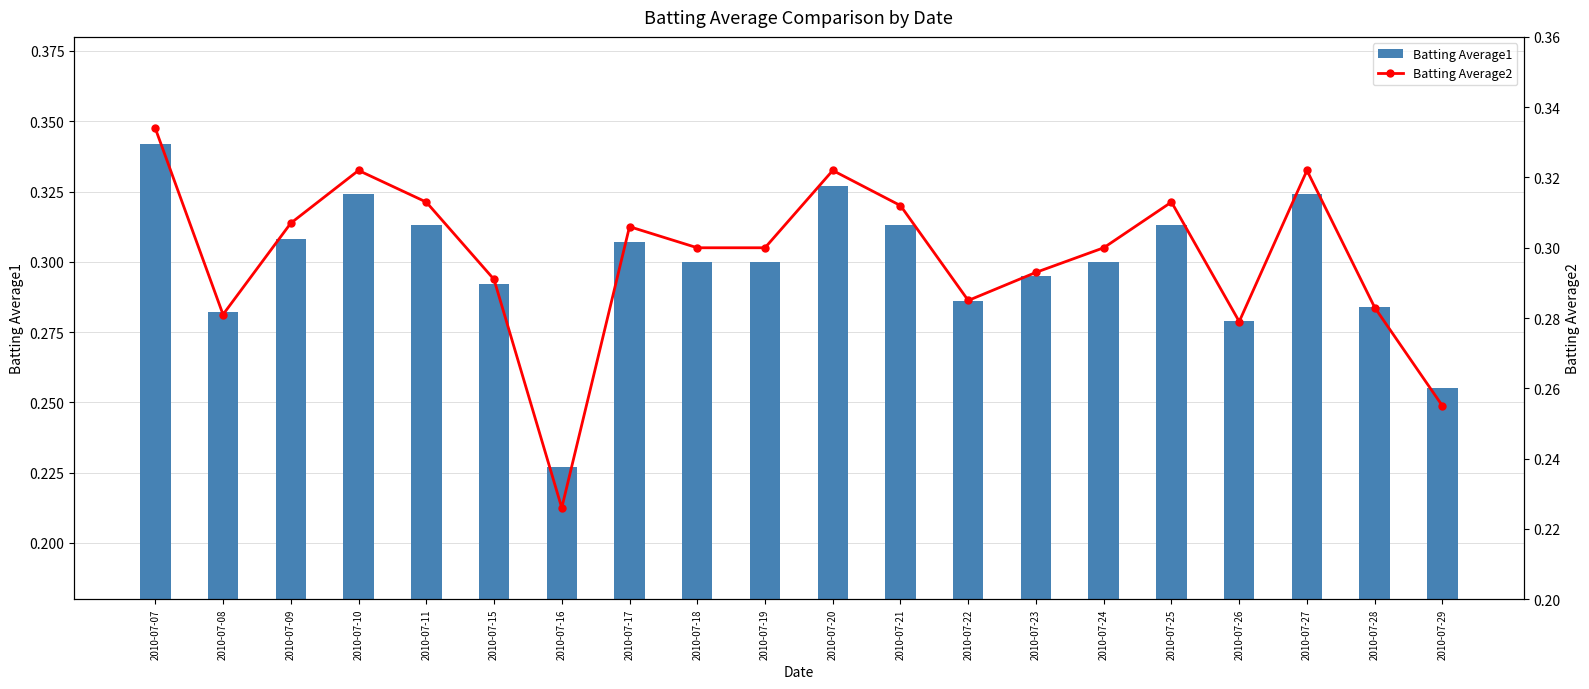

Reading left to right, list all the values displayed in this chart.

Batting Average1: 2010-07-07=0.3	2010-07-08=0.3	2010-07-09=0.3	2010-07-10=0.3	2010-07-11=0.3	2010-07-15=0.3	2010-07-16=0.2	2010-07-17=0.3	2010-07-18=0.3	2010-07-19=0.3	2010-07-20=0.3	2010-07-21=0.3	2010-07-22=0.3	2010-07-23=0.3	2010-07-24=0.3	2010-07-25=0.3	2010-07-26=0.3	2010-07-27=0.3	2010-07-28=0.3	2010-07-29=0.3
Batting Average2: 2010-07-07=0.3	2010-07-08=0.3	2010-07-09=0.3	2010-07-10=0.3	2010-07-11=0.3	2010-07-15=0.3	2010-07-16=0.2	2010-07-17=0.3	2010-07-18=0.3	2010-07-19=0.3	2010-07-20=0.3	2010-07-21=0.3	2010-07-22=0.3	2010-07-23=0.3	2010-07-24=0.3	2010-07-25=0.3	2010-07-26=0.3	2010-07-27=0.3	2010-07-28=0.3	2010-07-29=0.3